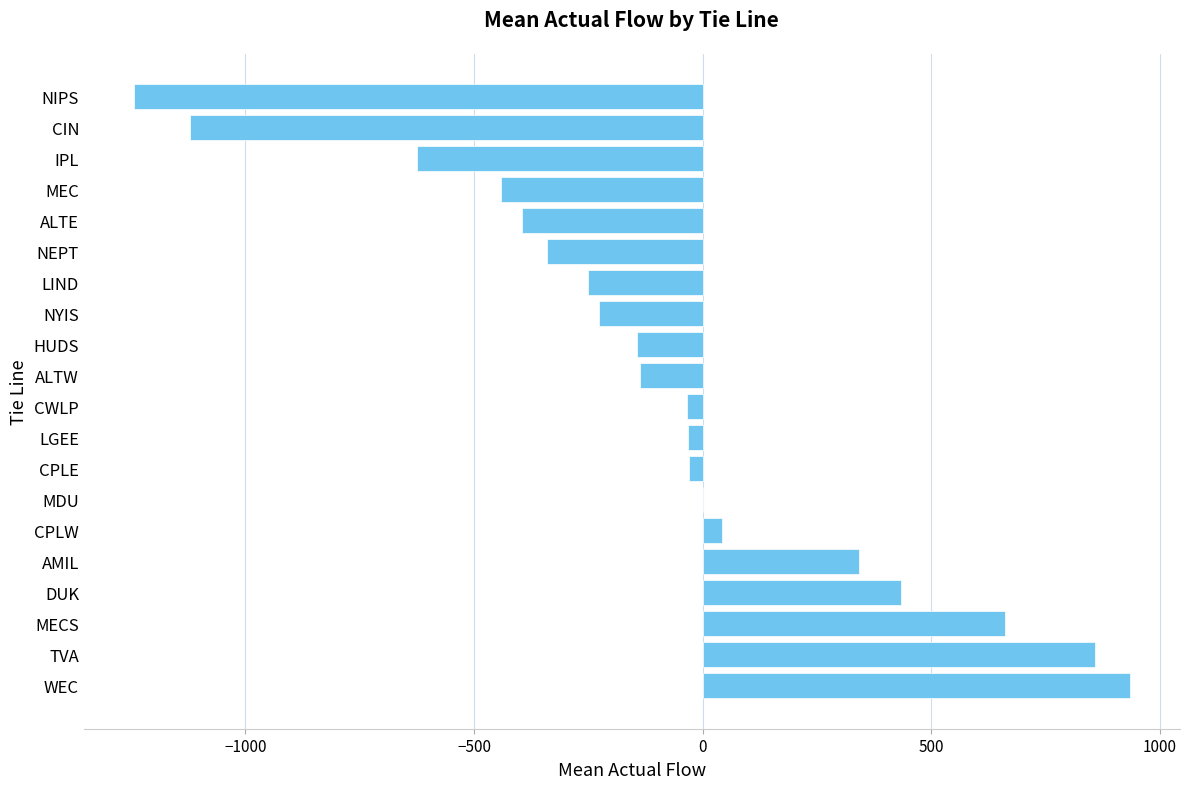

Between LGEE and ALTW, which is larger?

LGEE